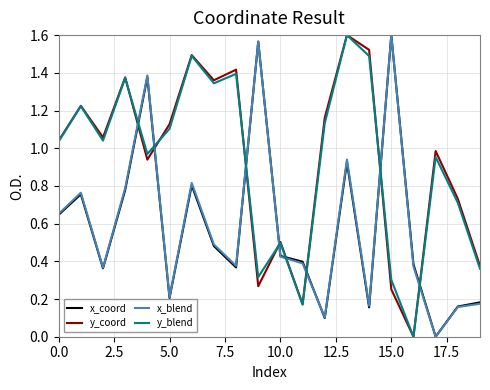

True or false: x_blend and y_blend cross at least once.

True